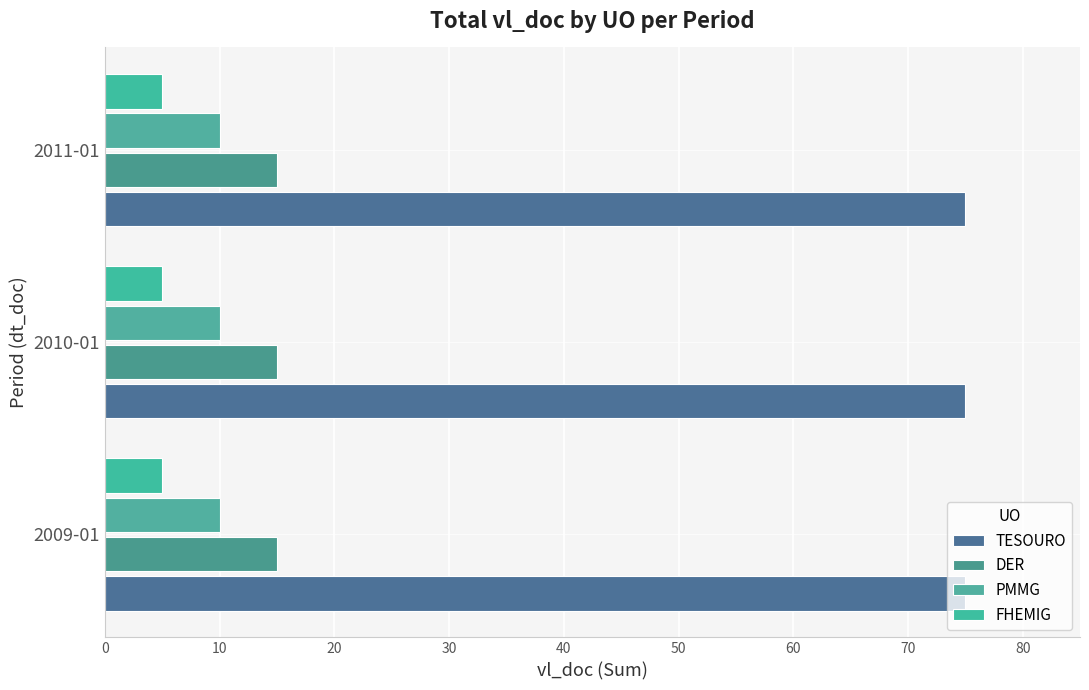

How many data points does each series have?

3